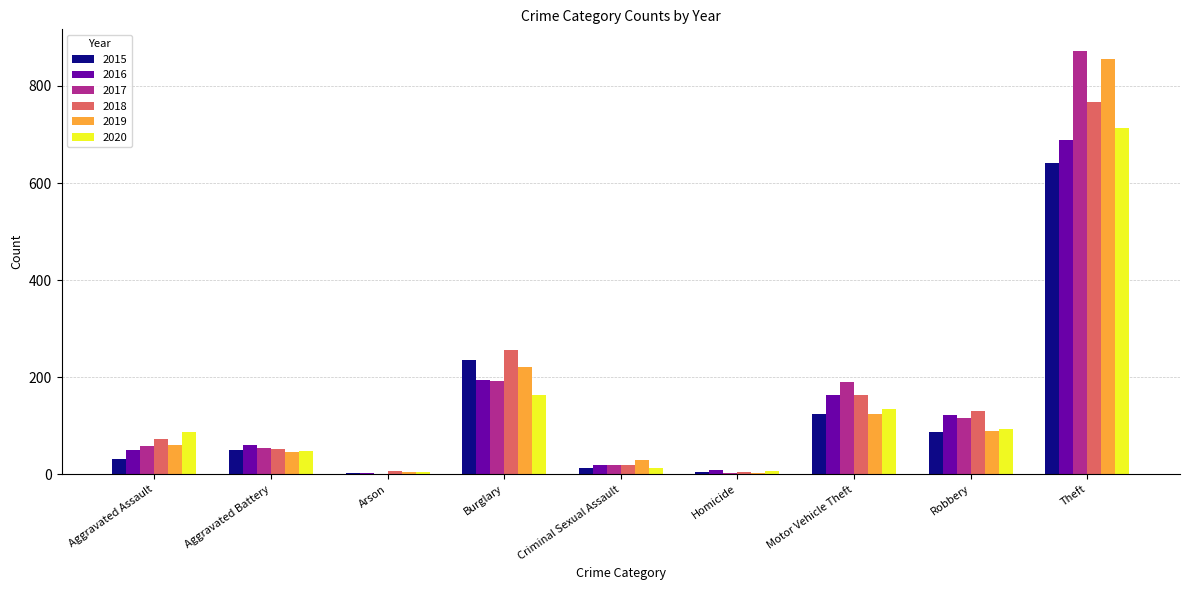

What is the sum of all 2015 values?

1190